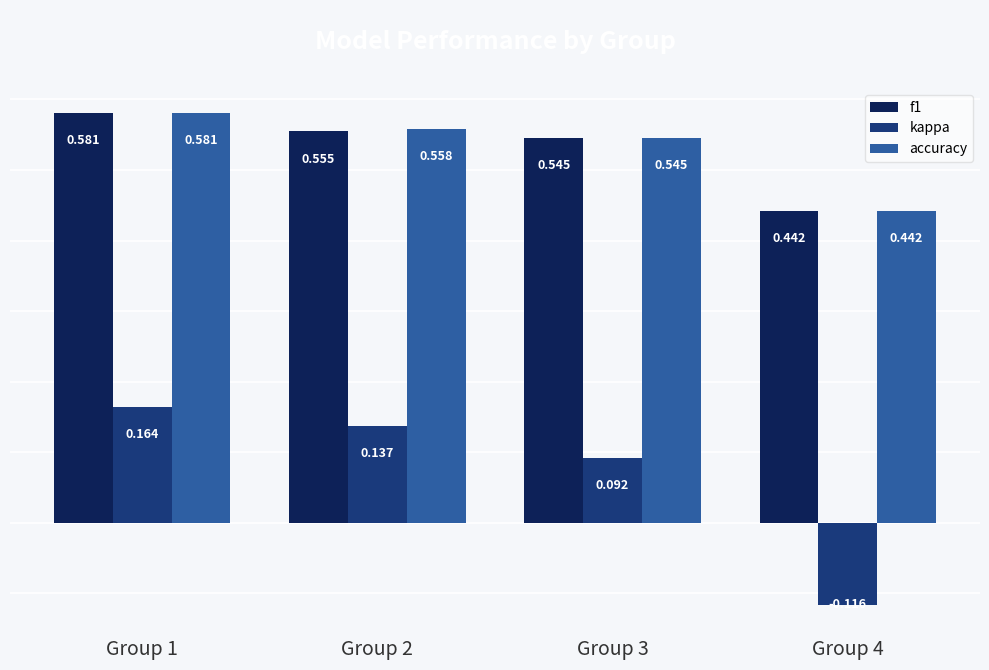

Between Group 2 and Group 4, which series saw the biggest shift?

kappa